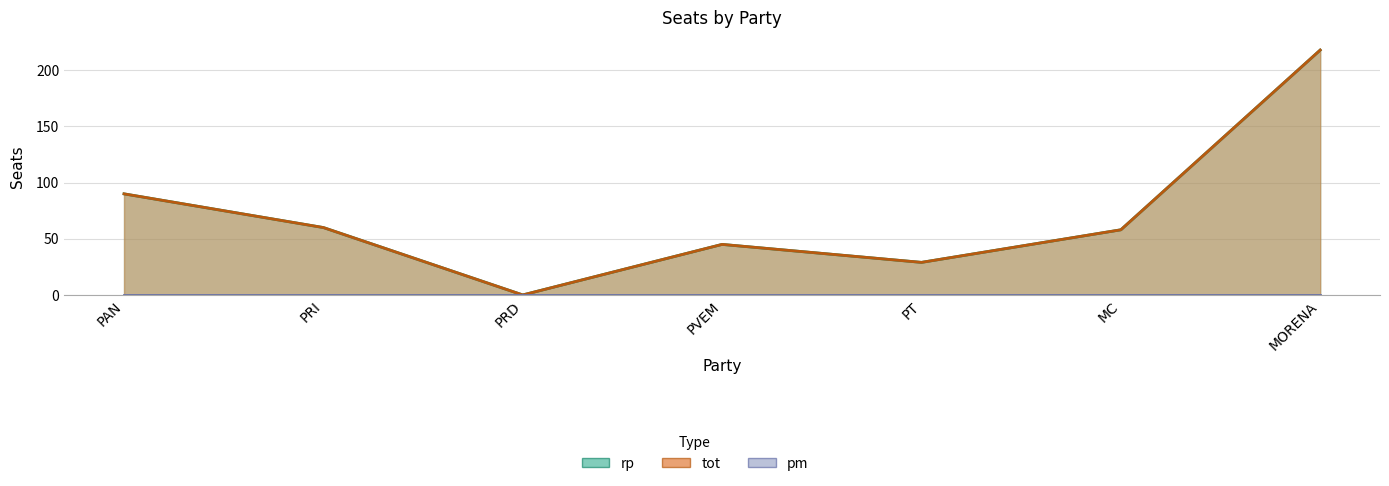

Reading right to left, list all the values displayed in this chart.

rp: MORENA=218	MC=58	PT=29	PVEM=45	PRD=0	PRI=60	PAN=90
tot: MORENA=218	MC=58	PT=29	PVEM=45	PRD=0	PRI=60	PAN=90